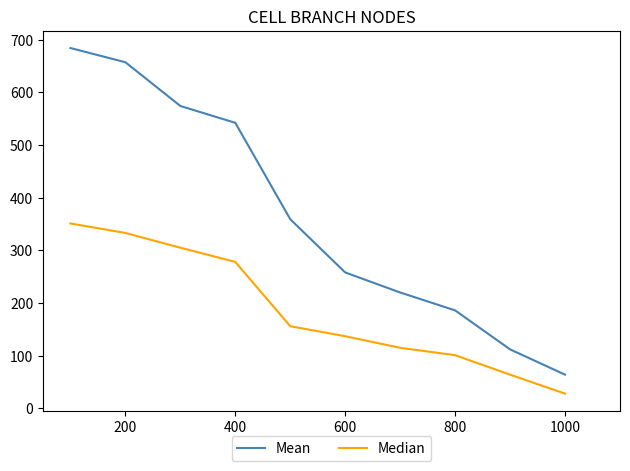

List the series in order of their peak value, highest first.

Mean, Median